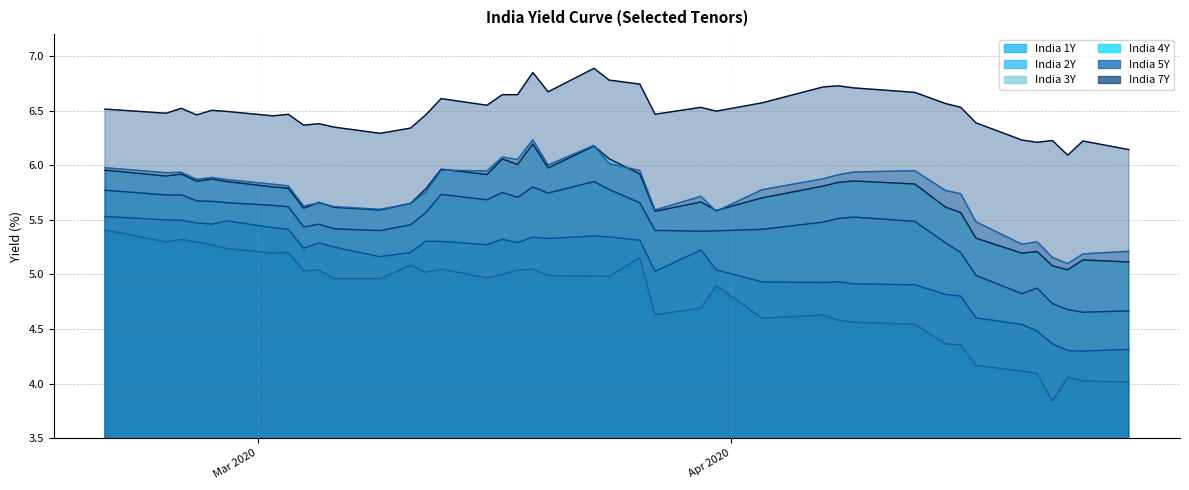

How many lines are shown in the chart?

6